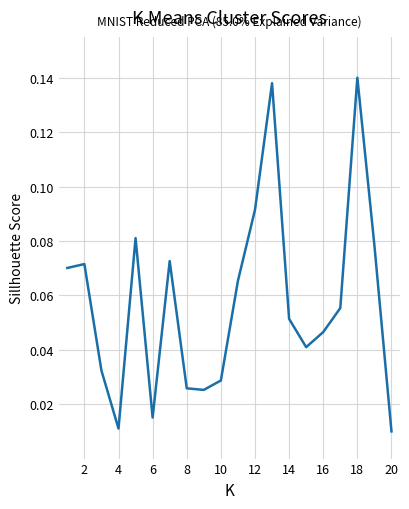

How many lines are shown in the chart?

1